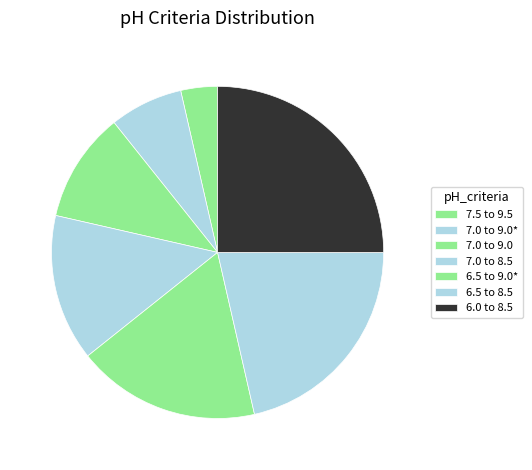

Is it true that 7.0 to 9.0* is 1% of the pie?

False